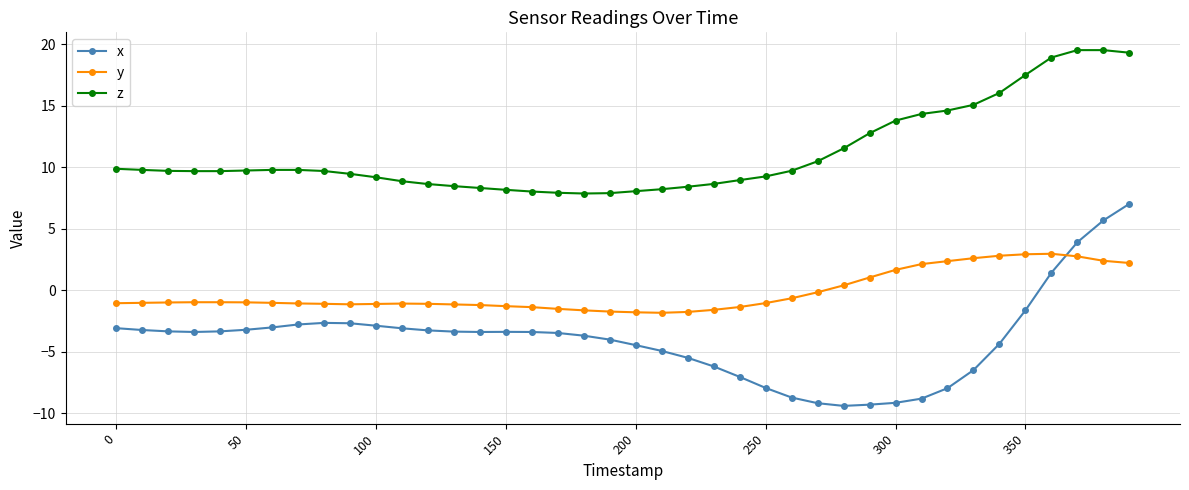

How many lines are shown in the chart?

3